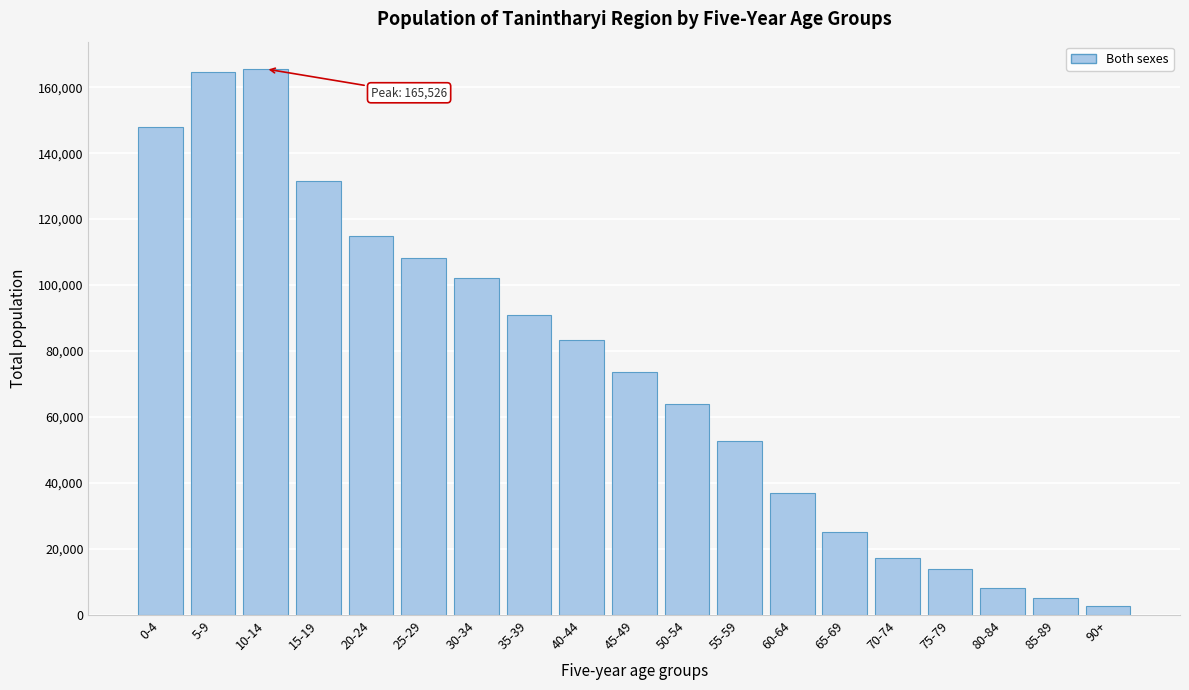

Reading left to right, list all the values displayed in this chart.

147818	164683	165526	131499	114893	108066	102103	91058	83346	73513	64067	52778	37096	25035	17248	13779	8157	5104	2632